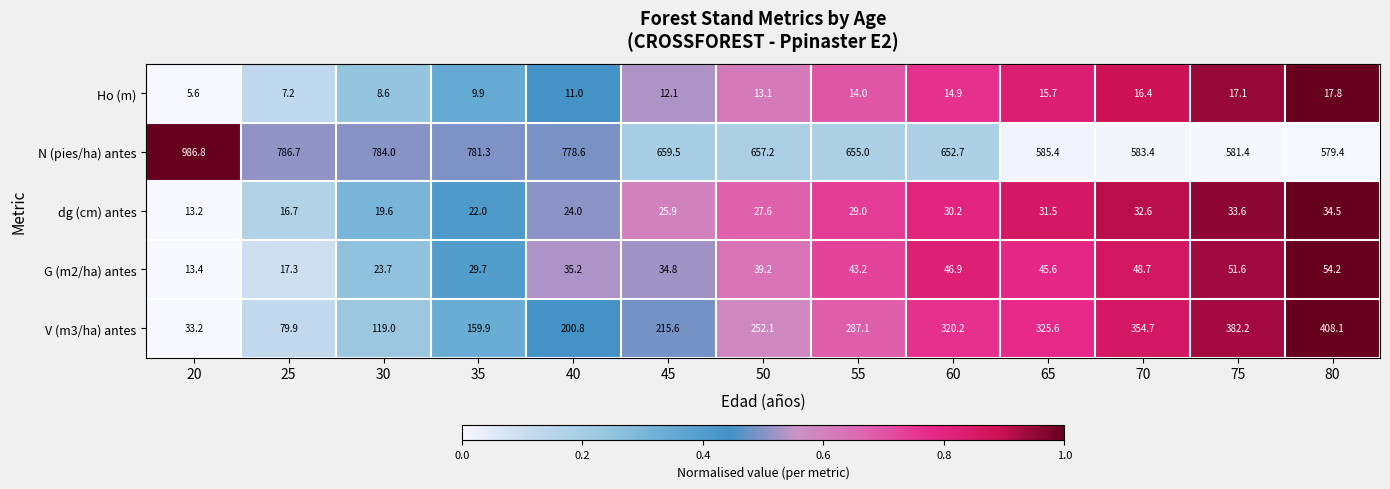

Which series has the largest range (max minus min)?

N (pies/ha) antes